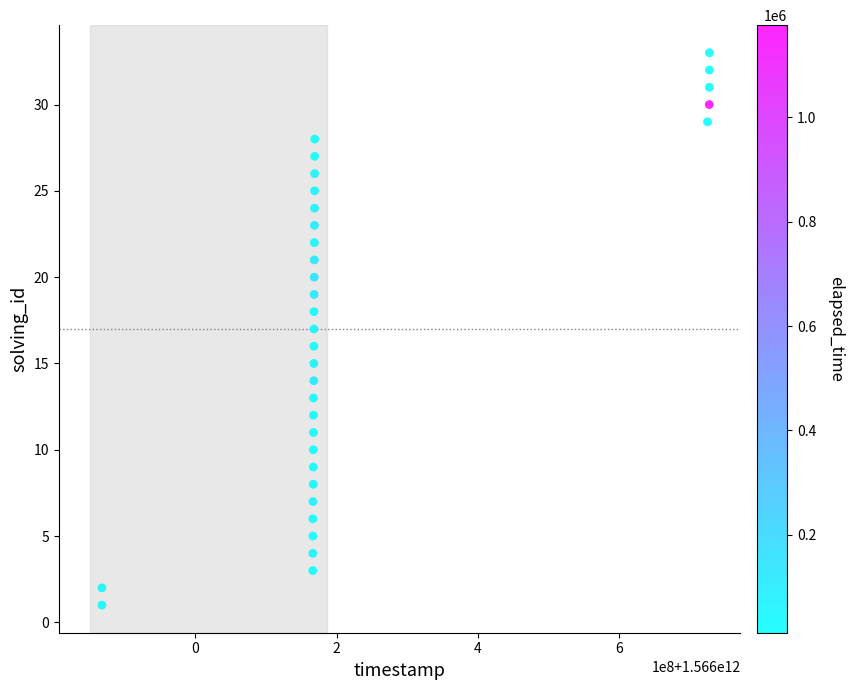

What is the range of Y values (max minus min)?

32